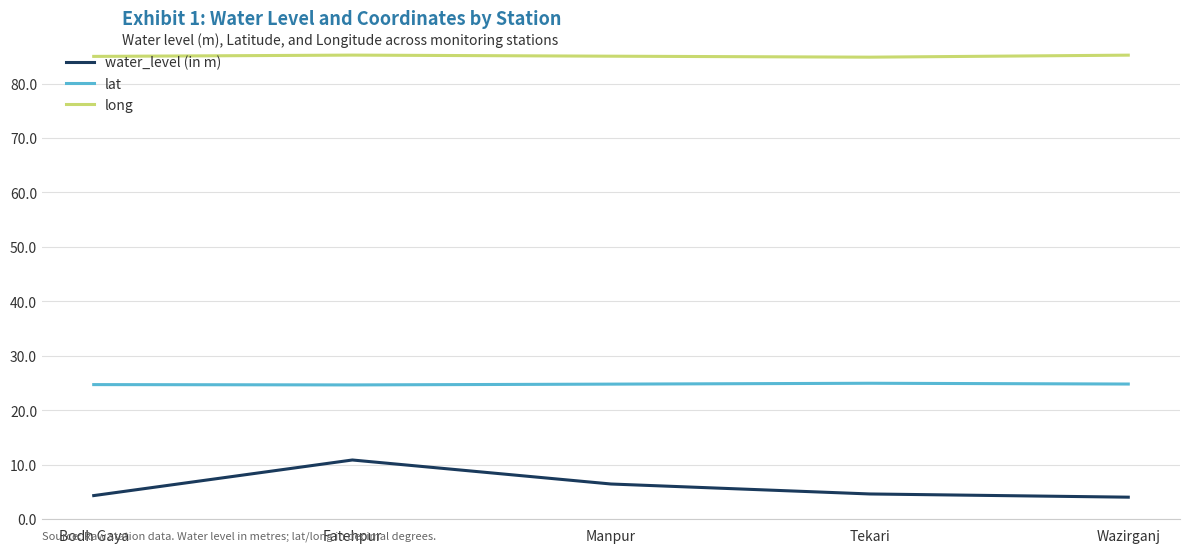

What is the spread (max minus min) of values at Tekari?

80.2